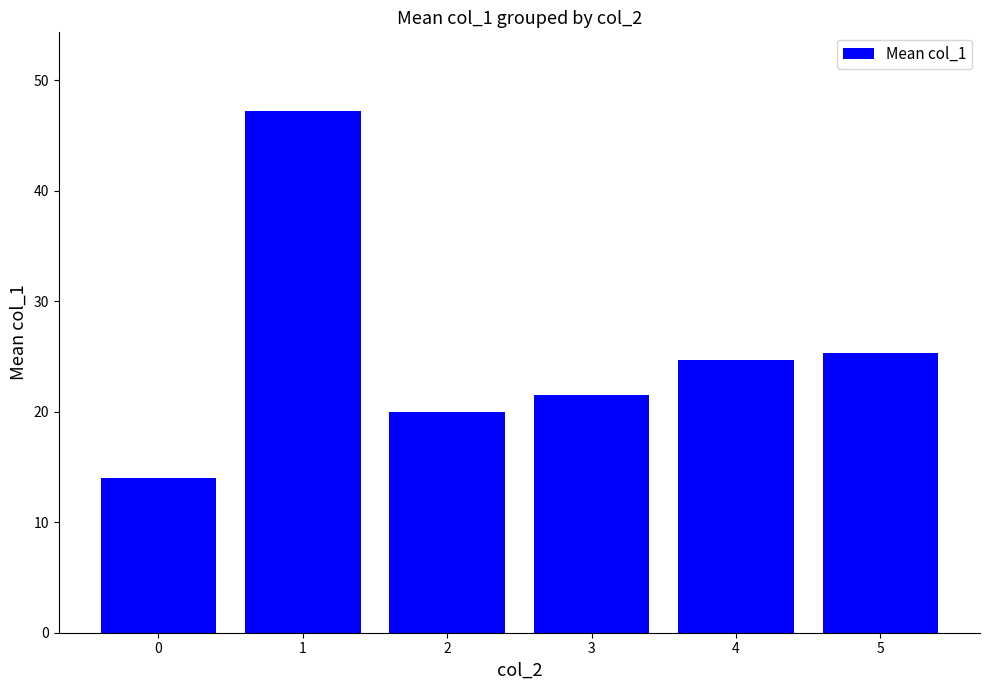

List the labels in order of value, smallest first.

0, 2, 3, 4, 5, 1